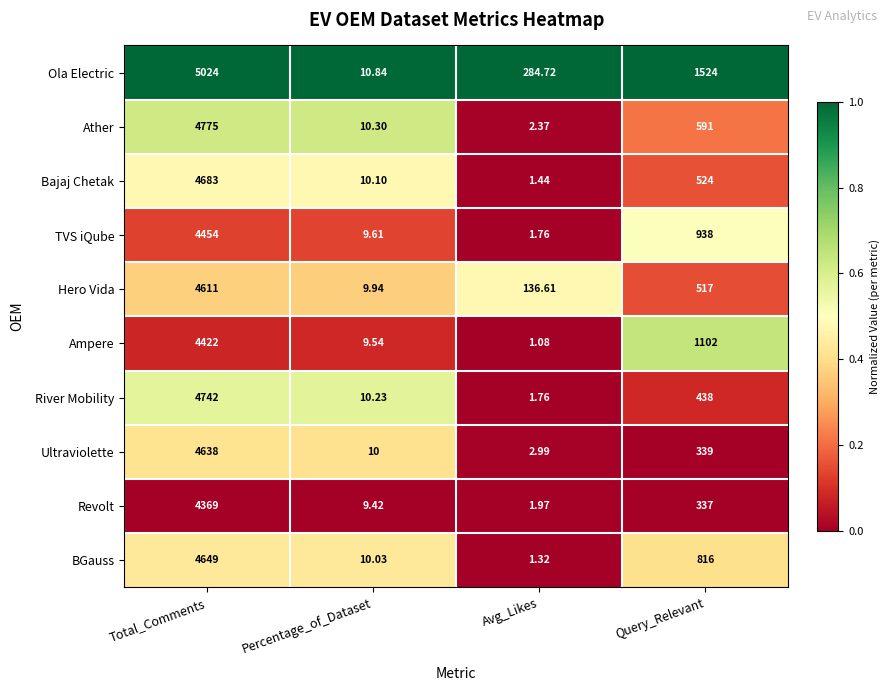

Rank the series at Query_Relevant from lowest to highest value.

Revolt, Ultraviolette, River Mobility, Hero Vida, Bajaj Chetak, Ather, BGauss, TVS iQube, Ampere, Ola Electric